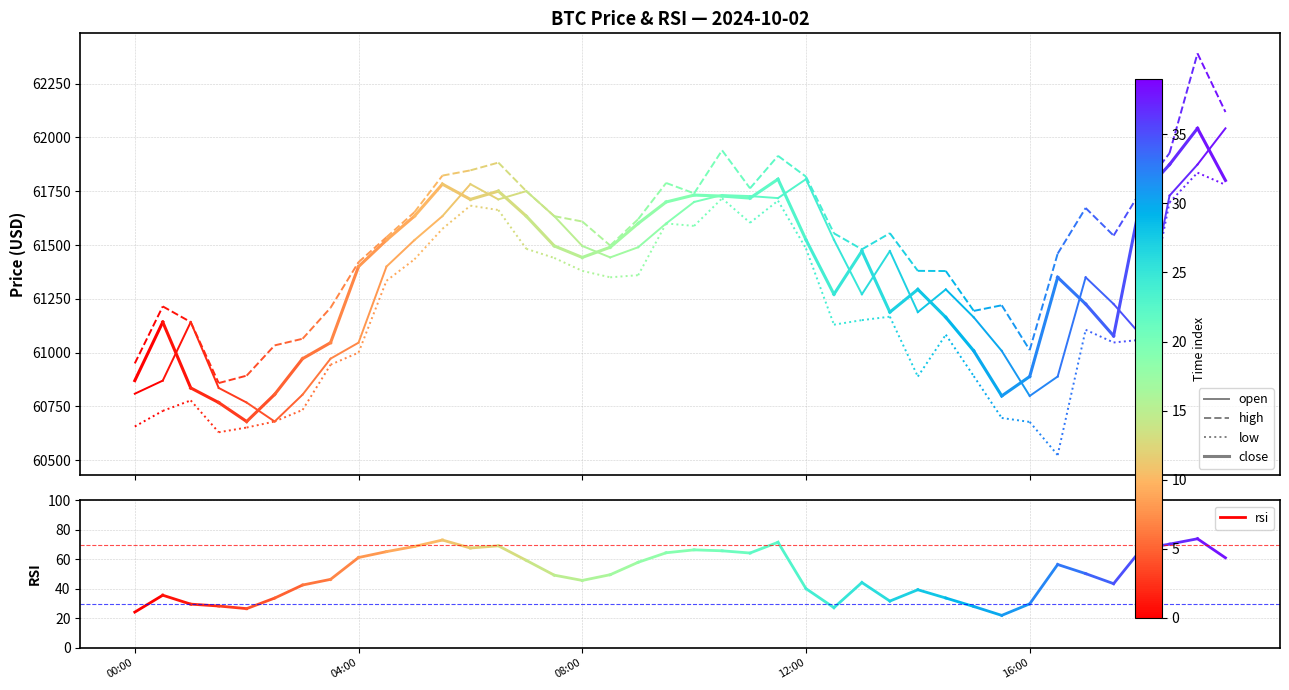

What position from the left is 04:00?

2